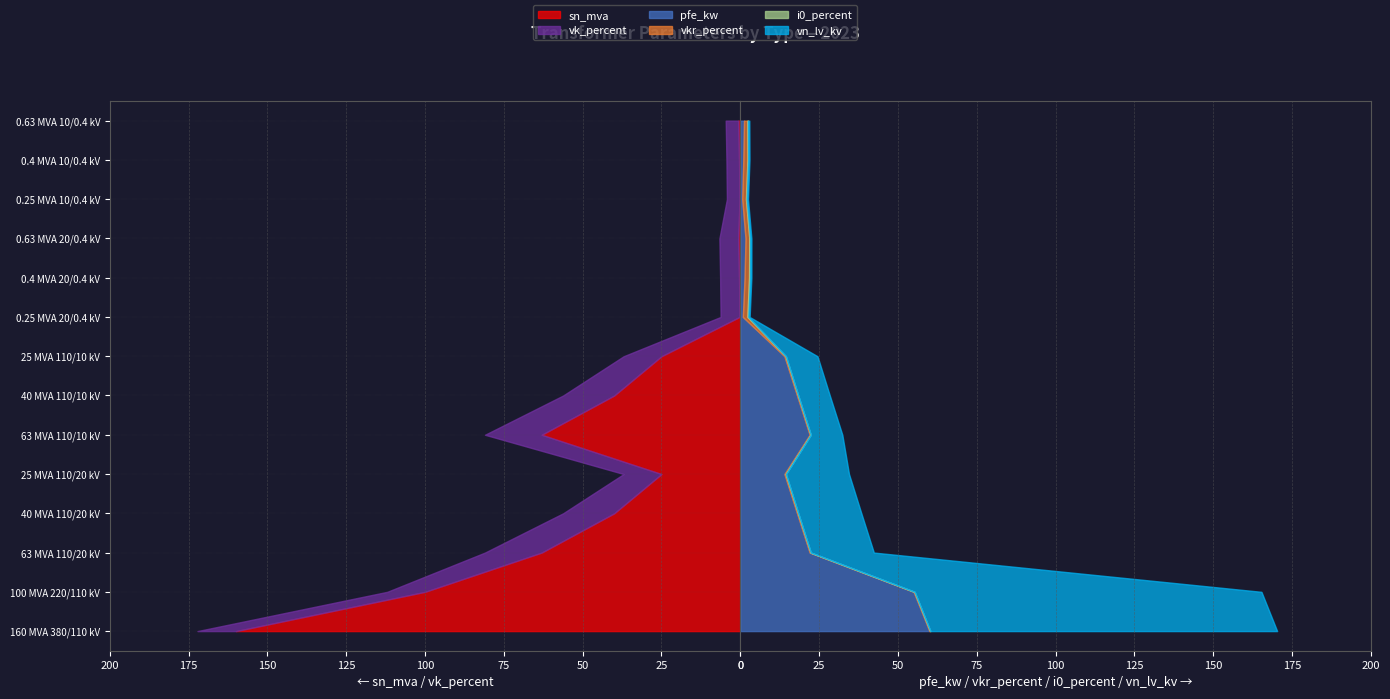

Reading left to right, what are all the values shown in this chart?

pfe_kw: 60.0	55.0	22.0	18.0	14.0	22.0	18.0	14.0	0.8	1.4	1.6	0.6	0.9	1.2
vkr_percent: 0.2	0.3	0.3	0.3	0.4	0.3	0.3	0.4	1.4	1.4	1.2	1.2	1.3	1.1
i0_percent: 0.1	0.1	0.0	0.1	0.1	0.0	0.1	0.1	0.3	0.3	0.3	0.2	0.2	0.2
sn_mva: 160.0	100.0	63.0	40.0	25.0	63.0	40.0	25.0	0.2	0.4	0.6	0.2	0.4	0.6
vk_percent: 12.2	12.0	18.0	16.2	12.0	18.0	16.2	12.0	6.0	6.0	6.0	4.0	4.0	4.0
vn_lv_kv: 110.0	110.0	20.0	20.0	20.0	10.0	10.0	10.0	0.4	0.4	0.4	0.4	0.4	0.4